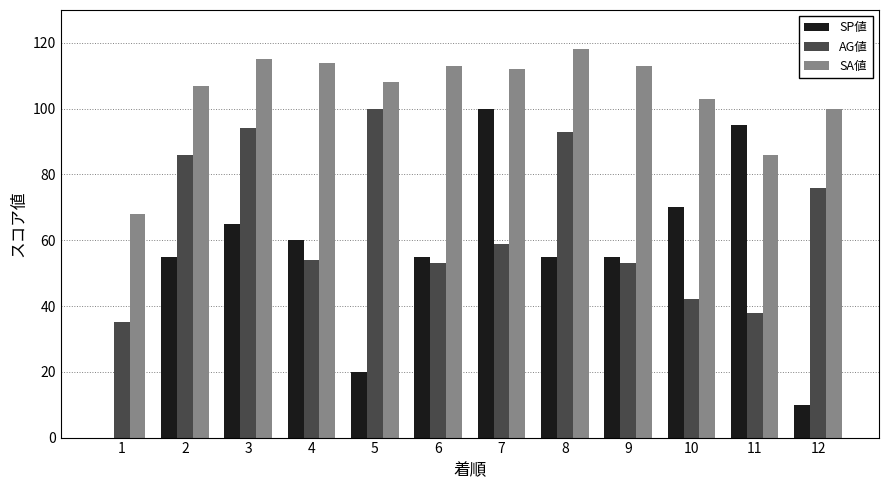

What are all the series names shown in the legend?

SP値, AG値, SA値